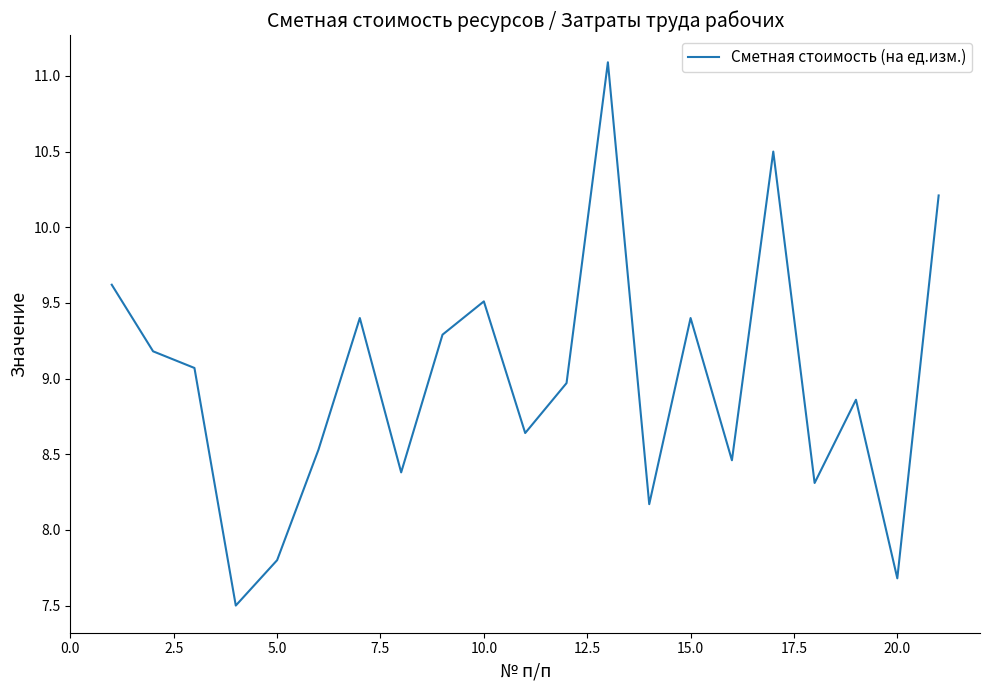

What is the greatest value displayed?

11.1